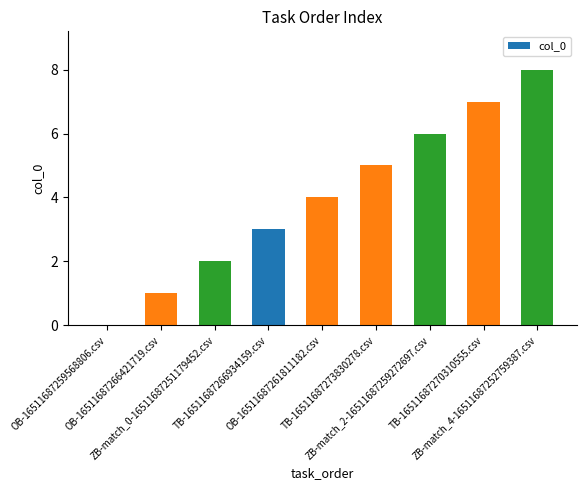

What is the maximum value shown in the chart?

8